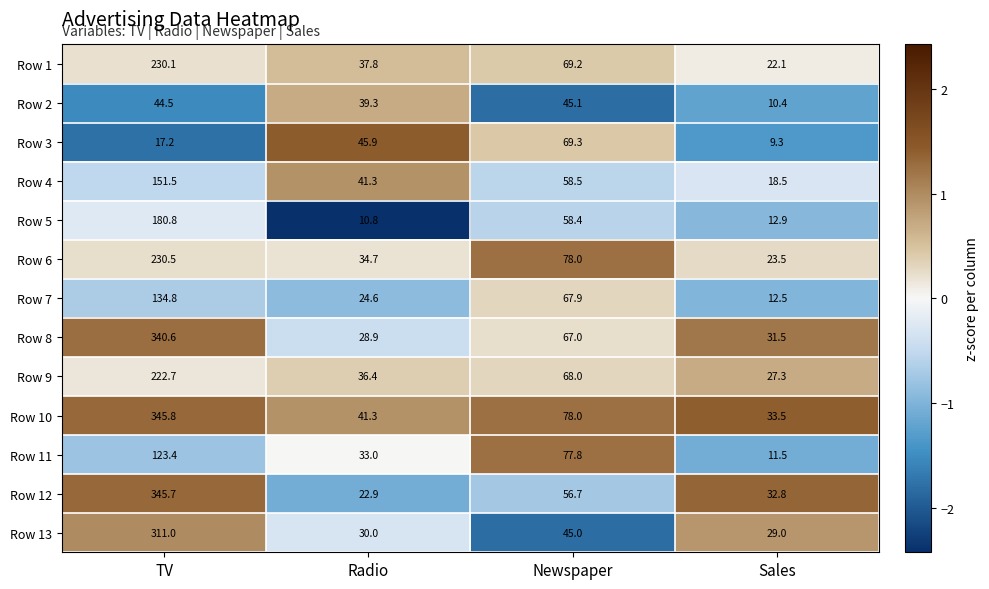

At which category is the sum across all series the highest?

TV